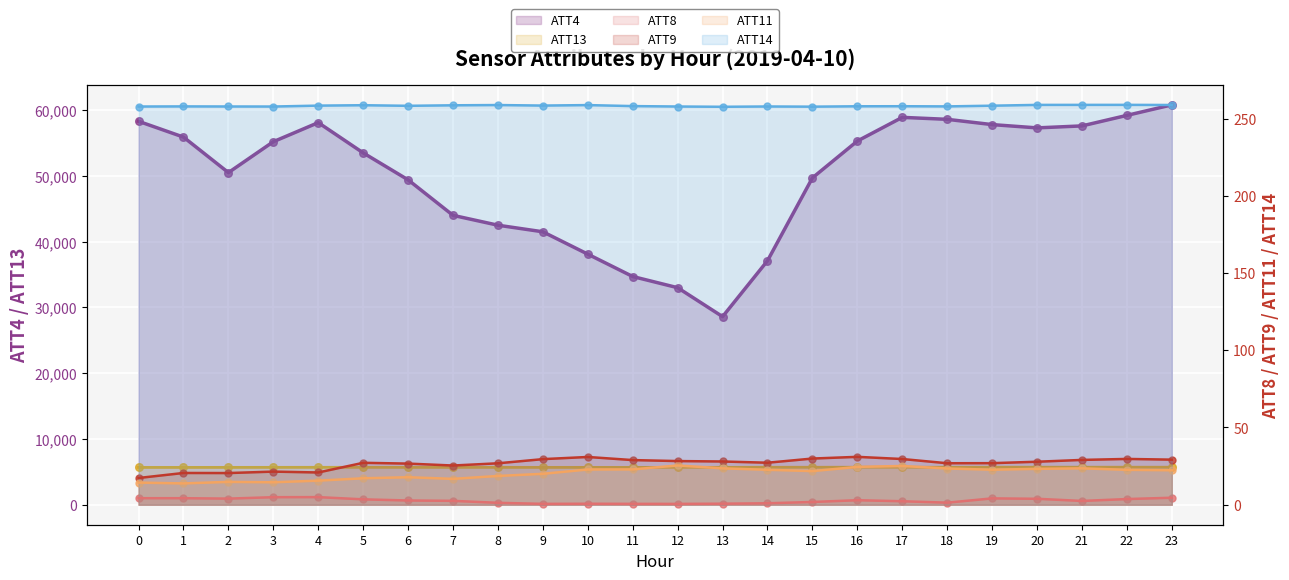

What is the total value across all series at 11?

40684.1